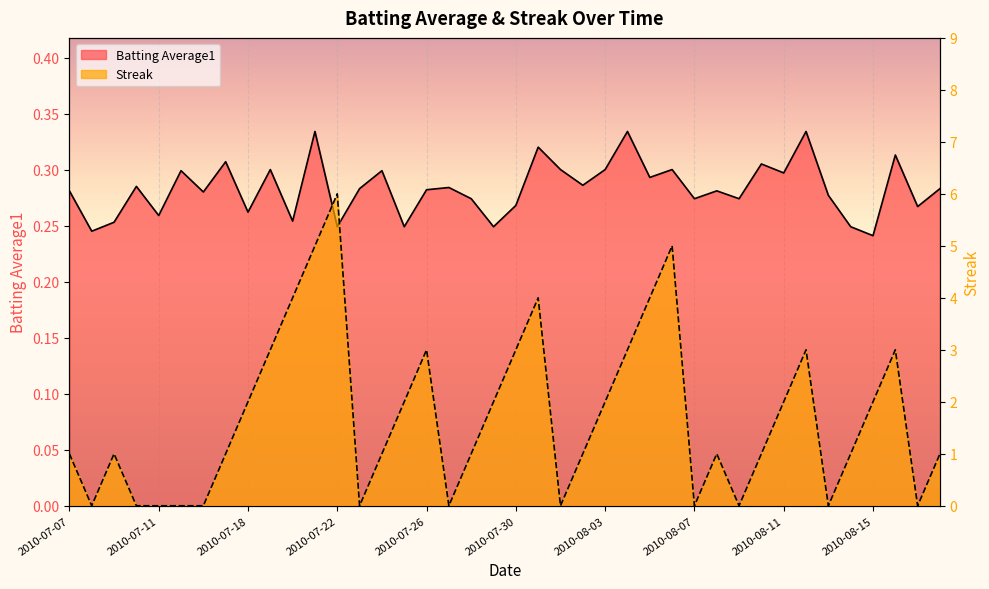

True or false: Streak has more than 2 interior local peaks.

True